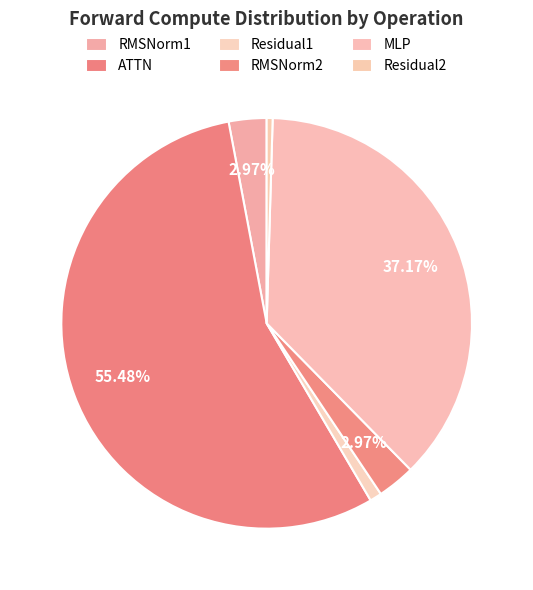

Count the number of slices in the pie.

6